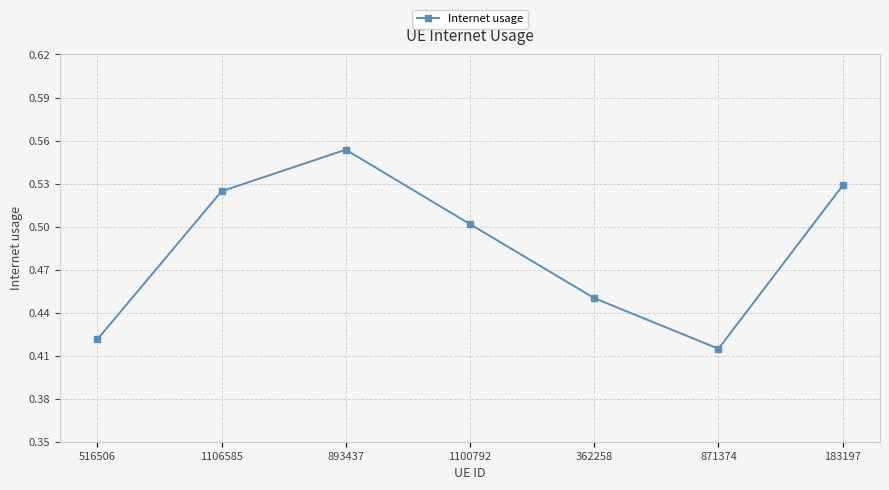

At which category does the chart reach its minimum across all series?

871374